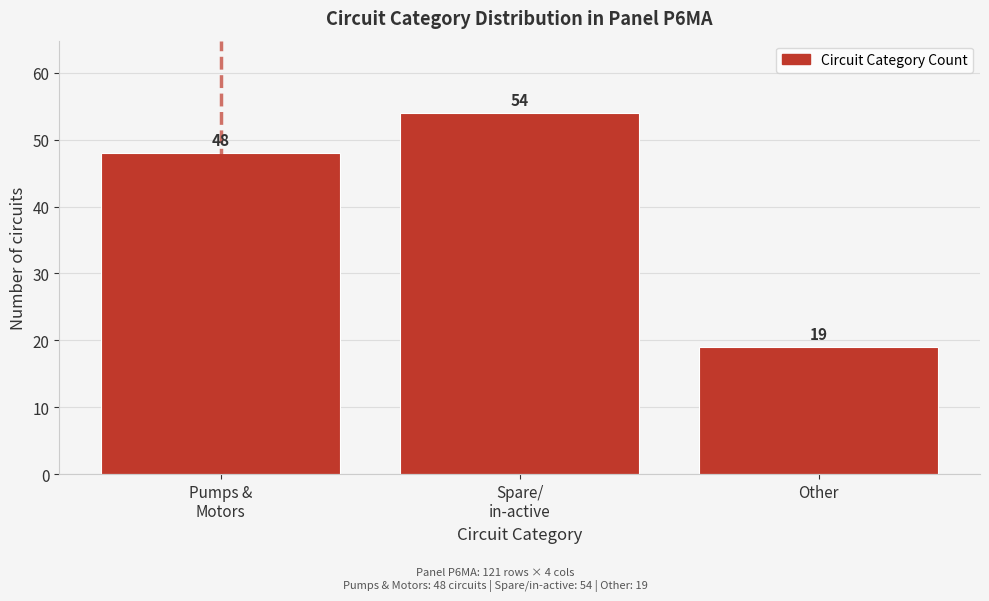

Reading left to right, what are all the values shown in this chart?

48	54	19